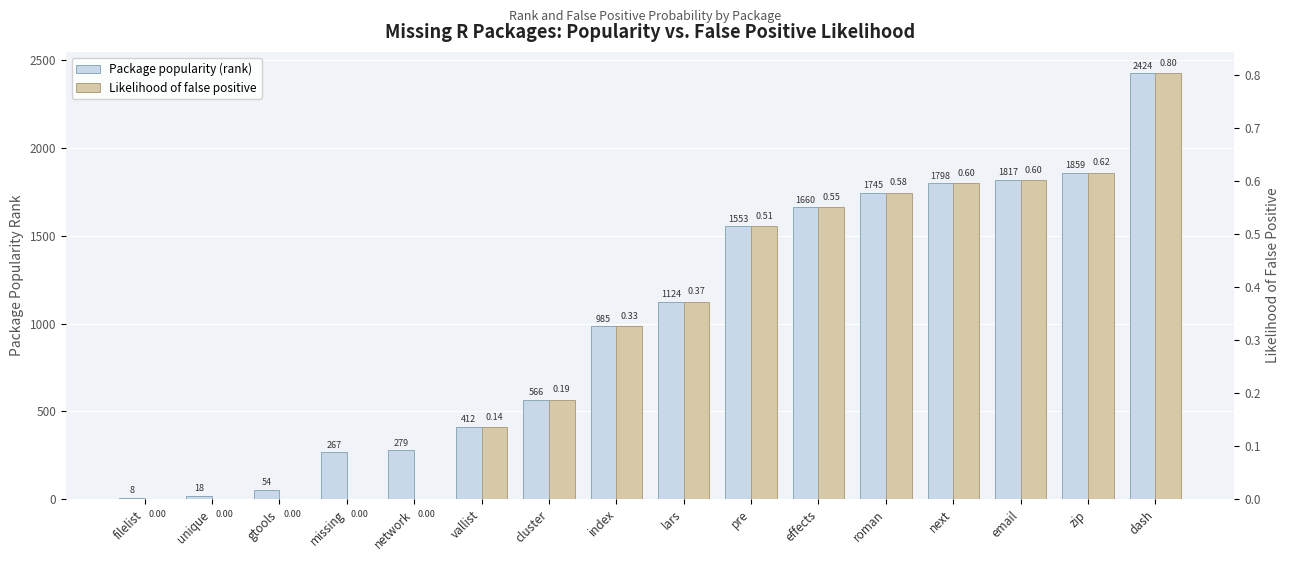

The Package popularity (rank) series shows 8.0 at filelist. True or false?

True